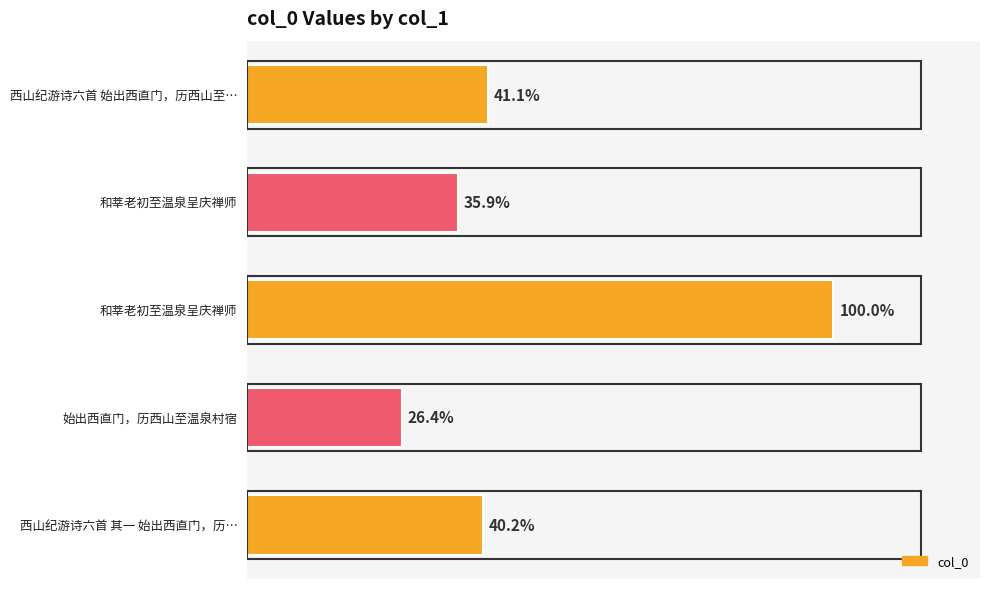

What is the difference between the second highest and minimum values?

0.1